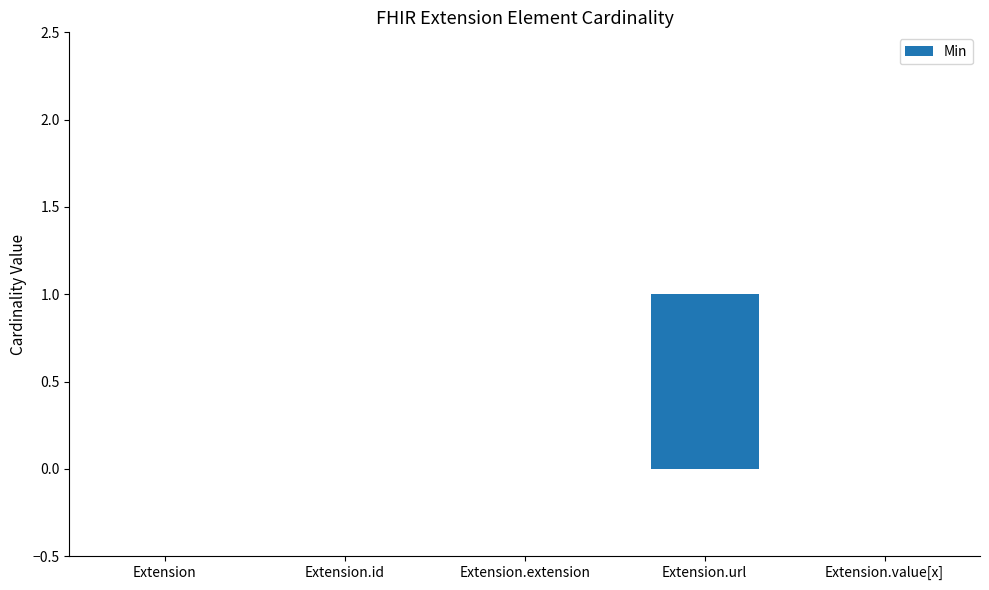

Is it true that the value at Extension.value[x] is 1?

False